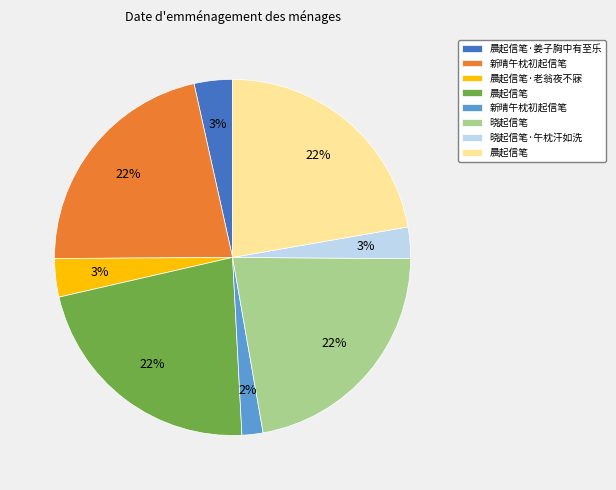

How many slices are in this pie chart?

8